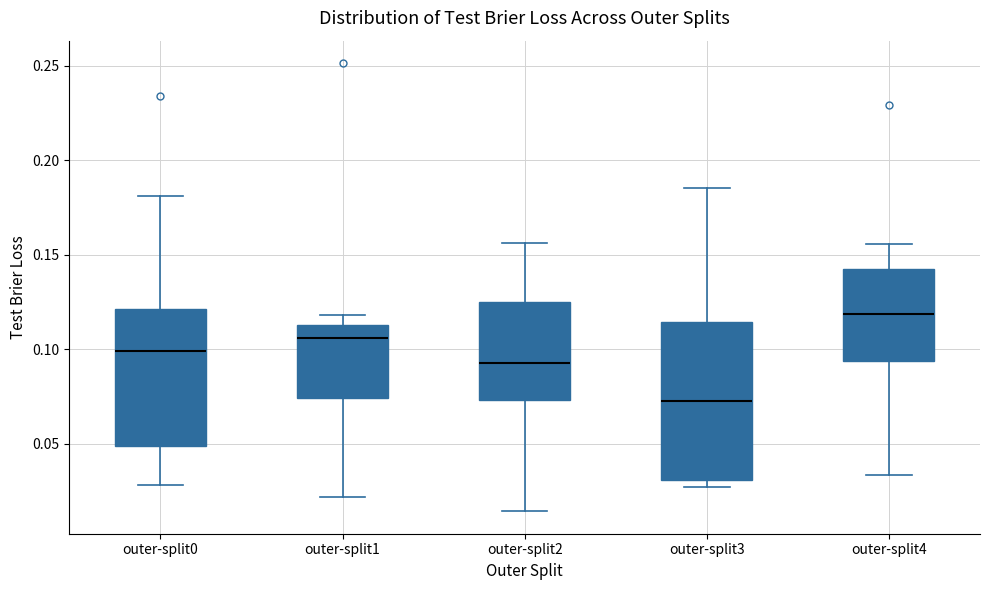

Reading left to right, read every box against the y-axis: the position of its median line, the range the box covers, and the ends of its whiskers. The values are not printed on the chart, so give them approximately, as read against the axis.

outer-split0: median 0.100, box 0.050 to 0.120, whiskers 0.030 to 0.180
outer-split1: median 0.105, box 0.075 to 0.115, whiskers 0.020 to 0.120
outer-split2: median 0.095, box 0.075 to 0.125, whiskers 0.015 to 0.155
outer-split3: median 0.070, box 0.030 to 0.115, whiskers 0.025 to 0.185
outer-split4: median 0.120, box 0.095 to 0.145, whiskers 0.035 to 0.155